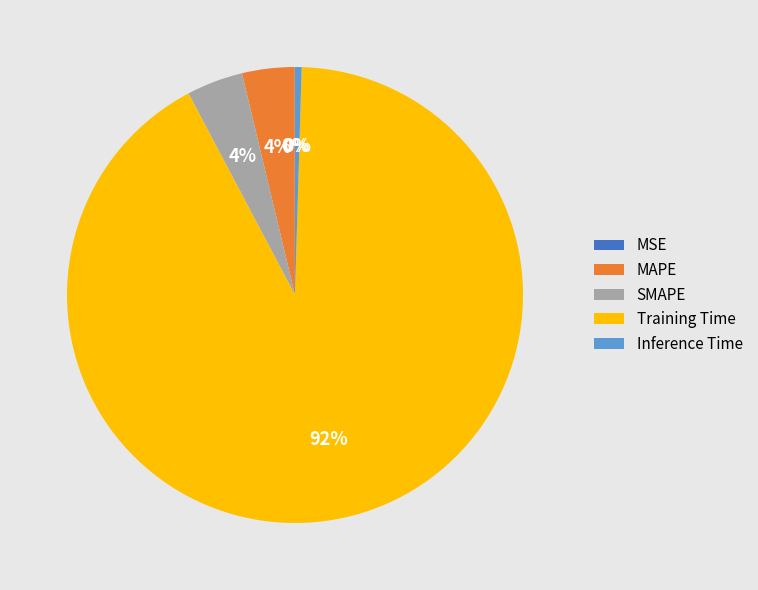

To the nearest percent, what is the difference between the SMAPE and Training Time slice percentages?

88%